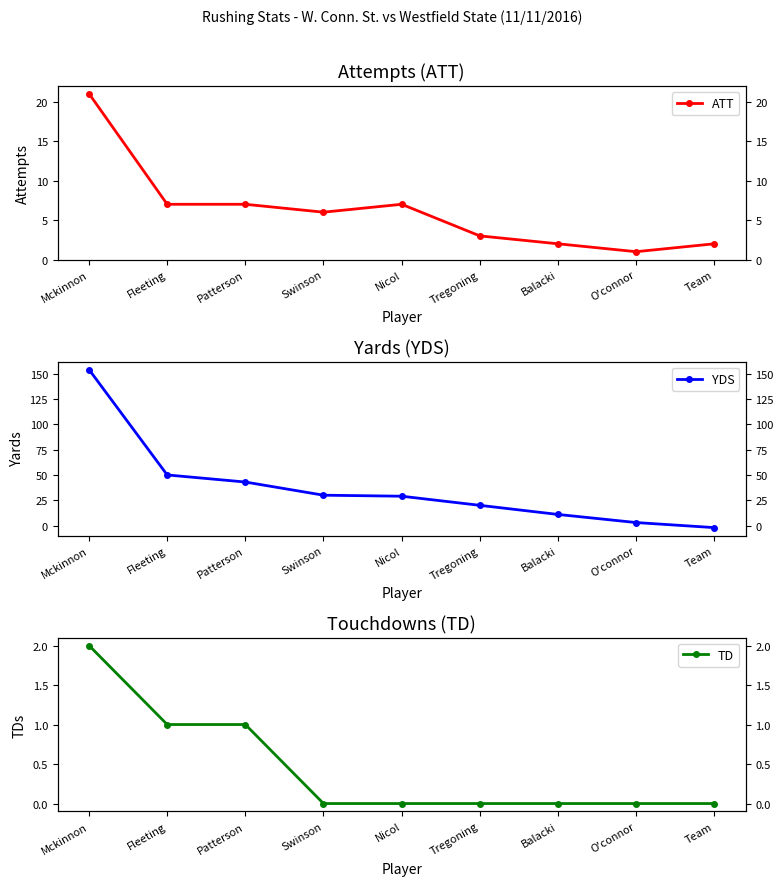

What are all the series names shown in the legend?

ATT, YDS, TD